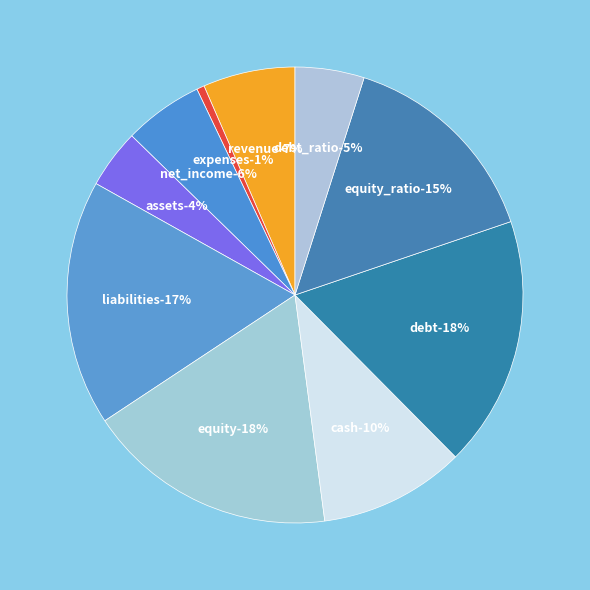

Is debt the majority of the pie?

No